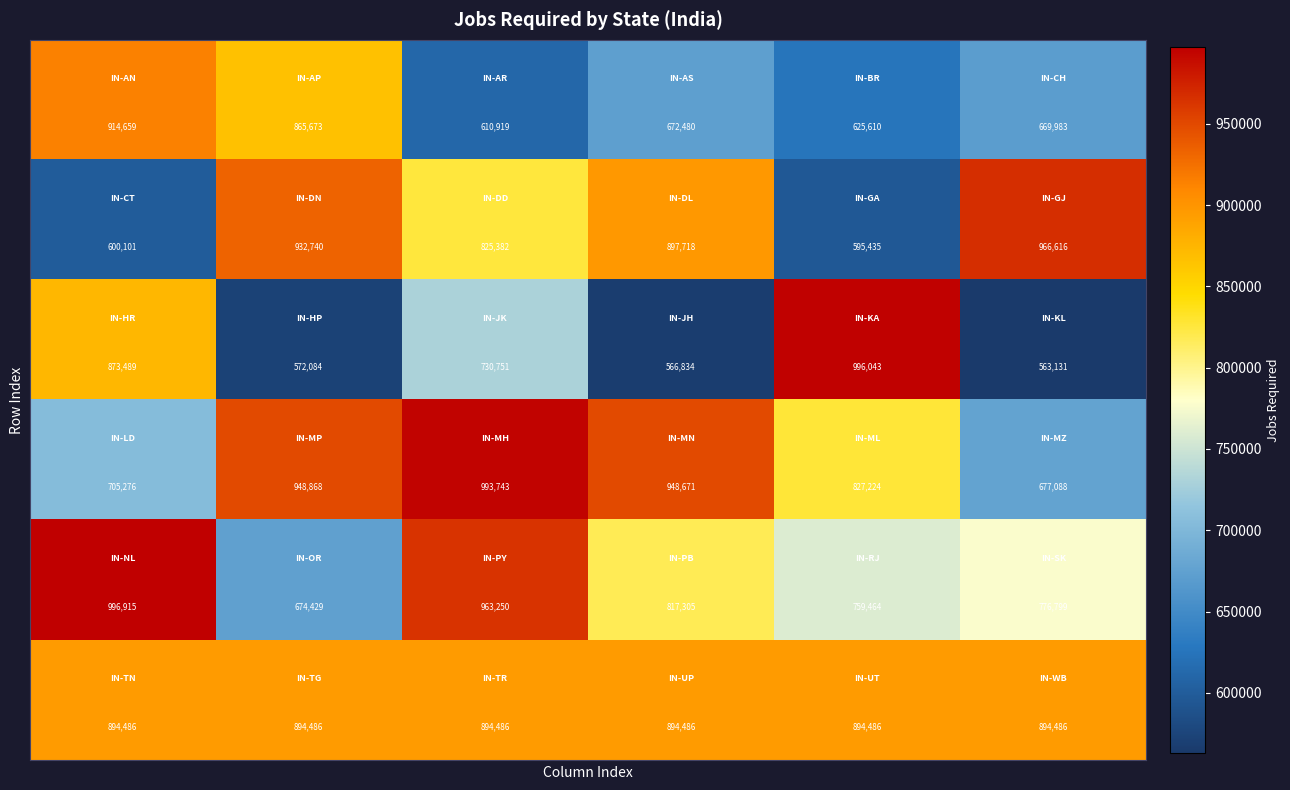

What is the maximum value shown in the chart?

996915